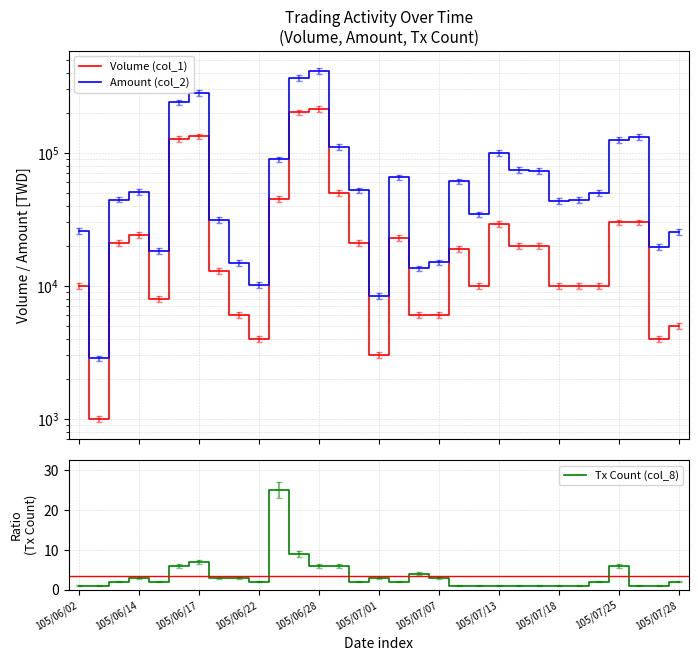

The Tx Count (col_8) series shows 5 at 105/06/14. True or false?

False